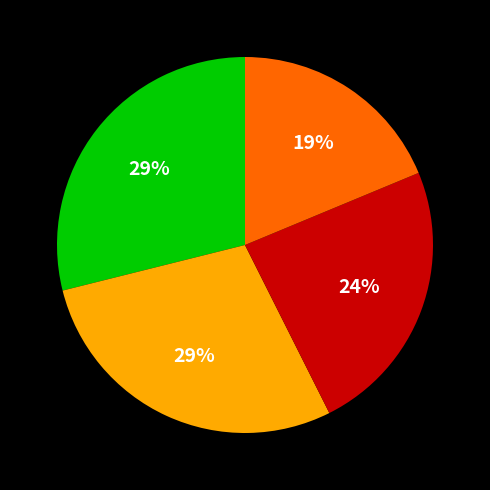

Is there any slice that represents more than half of the pie?

No